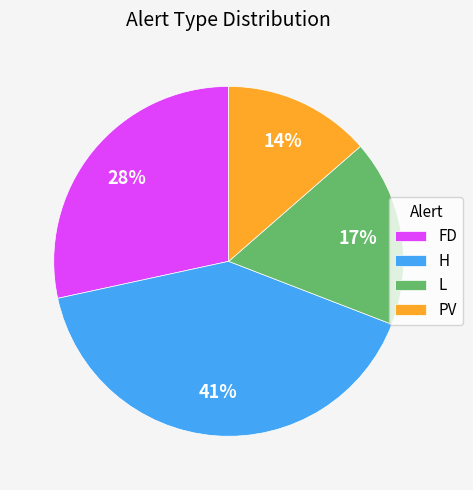

How many segments does this pie chart have?

4